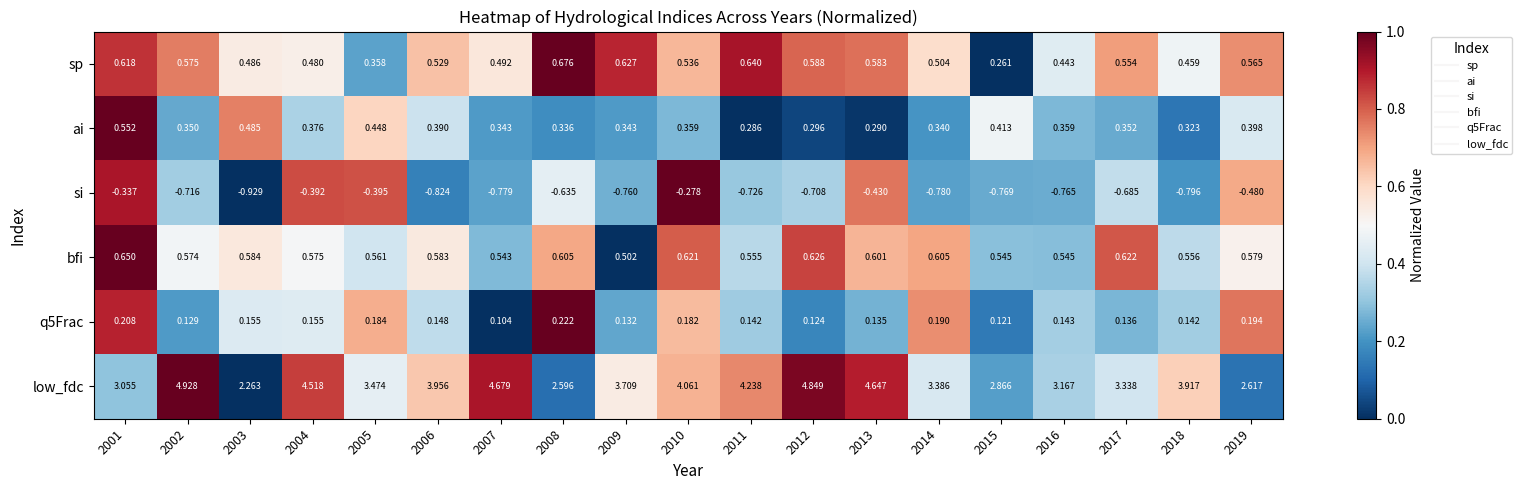

Which series has the largest total across all categories?

low_fdc